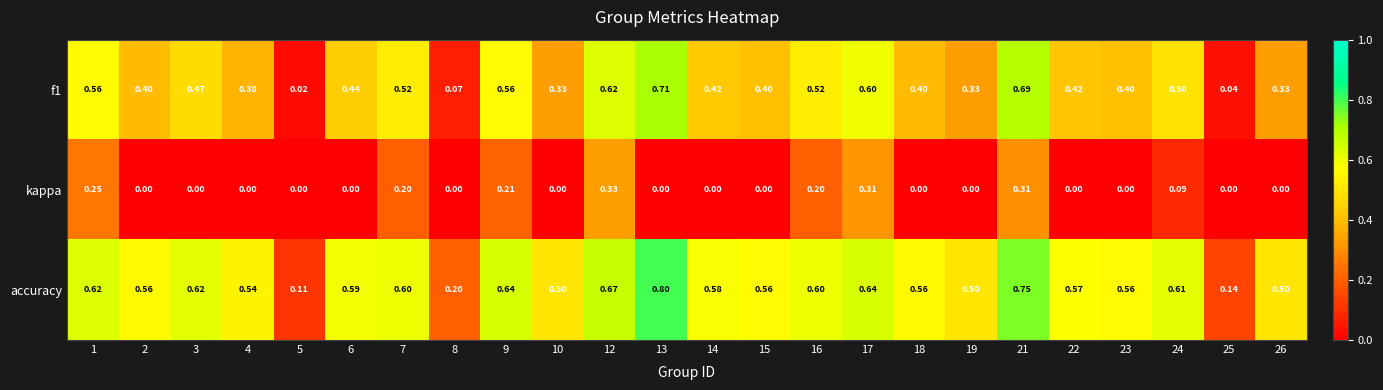

What is the total value across all series at 7?

1.3